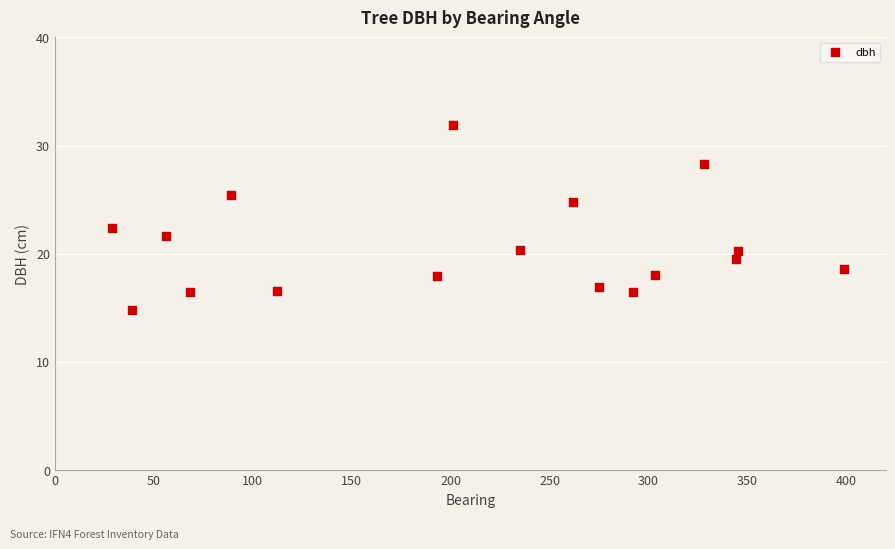

What is the range of X values (max minus min)?

370.0